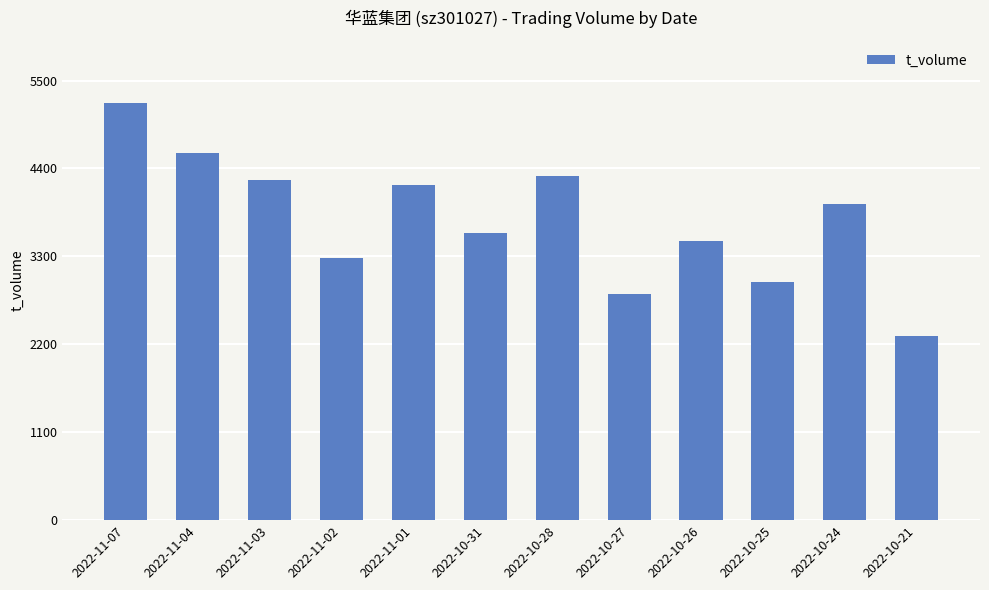

What is the difference between the maximum and minimum values?

2905